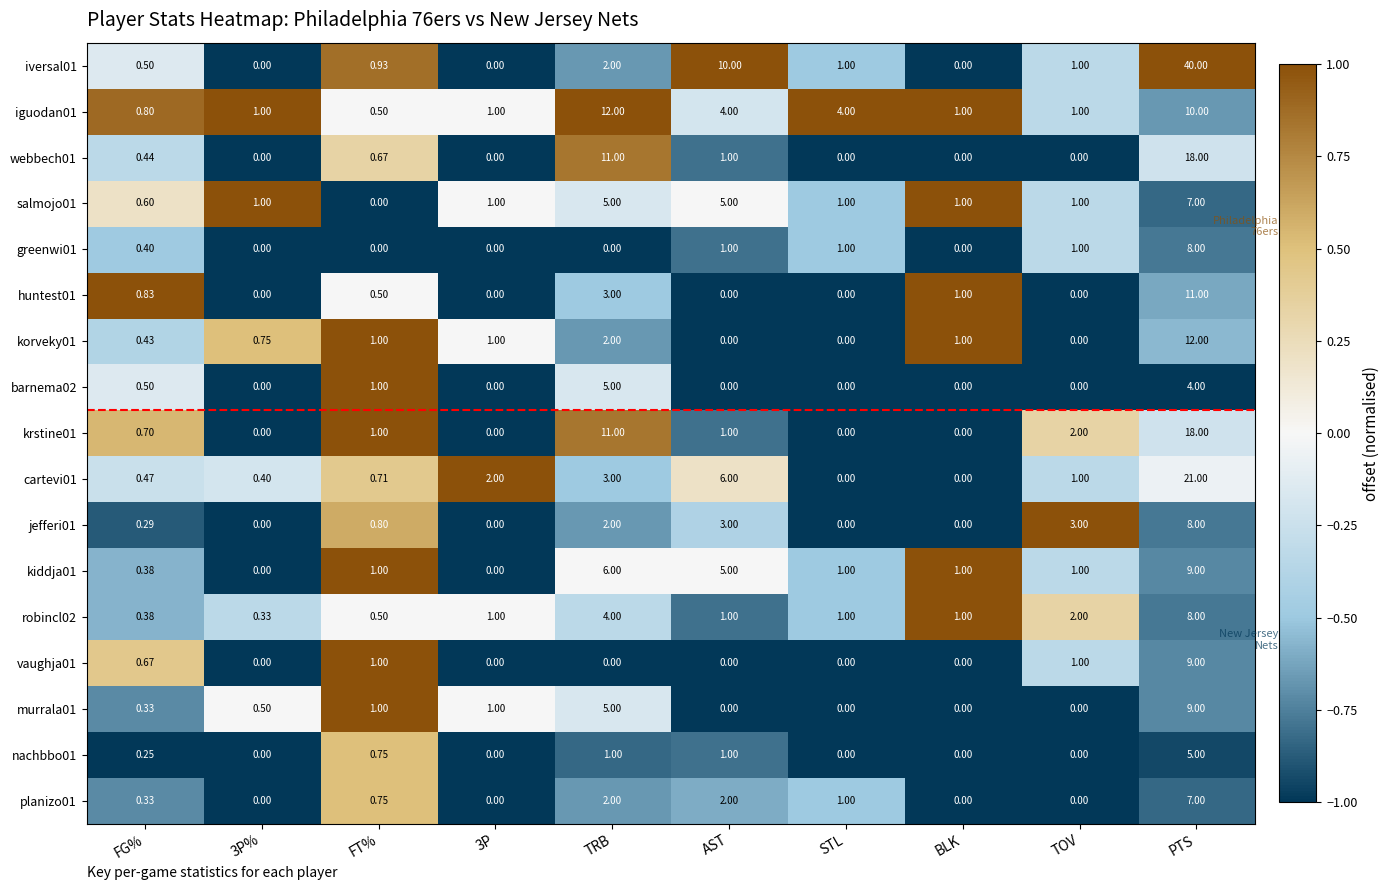

Which category has the lowest value in the iguodan01 series?

FT%